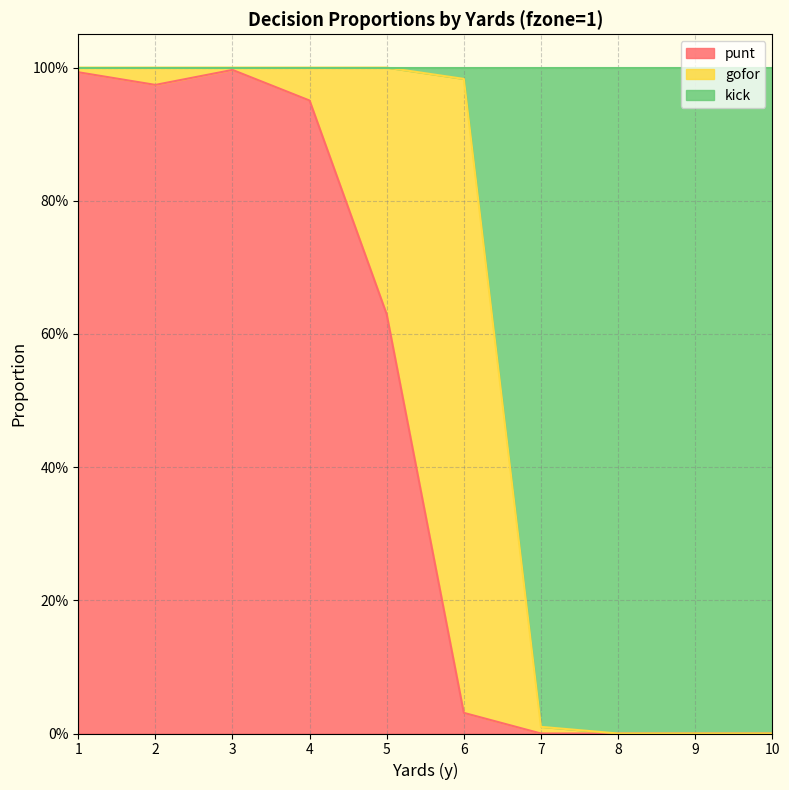

What is the greatest value displayed?

1.0